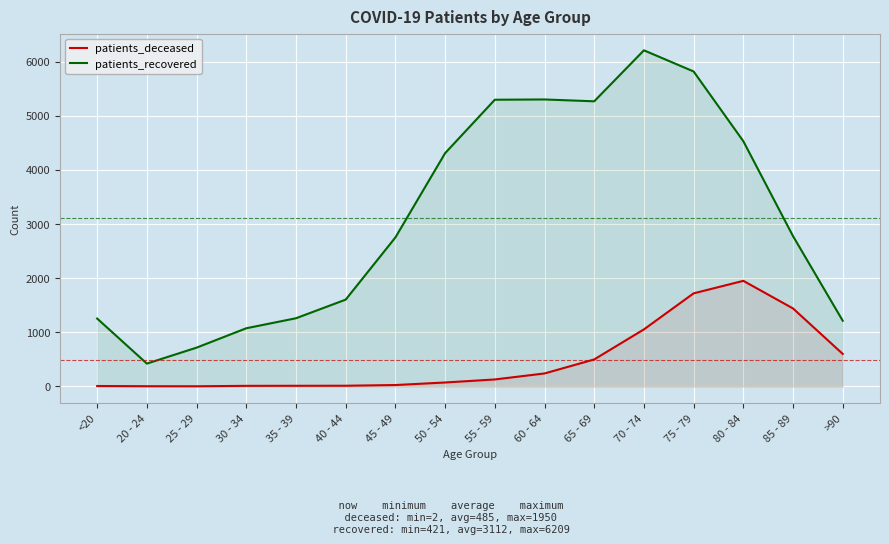

List the labels in order of patients_deceased value, smallest first.

25 - 29, 20 - 24, <20, 30 - 34, 35 - 39, 40 - 44, 45 - 49, 50 - 54, 55 - 59, 60 - 64, 65 - 69, >90, 70 - 74, 85 - 89, 75 - 79, 80 - 84